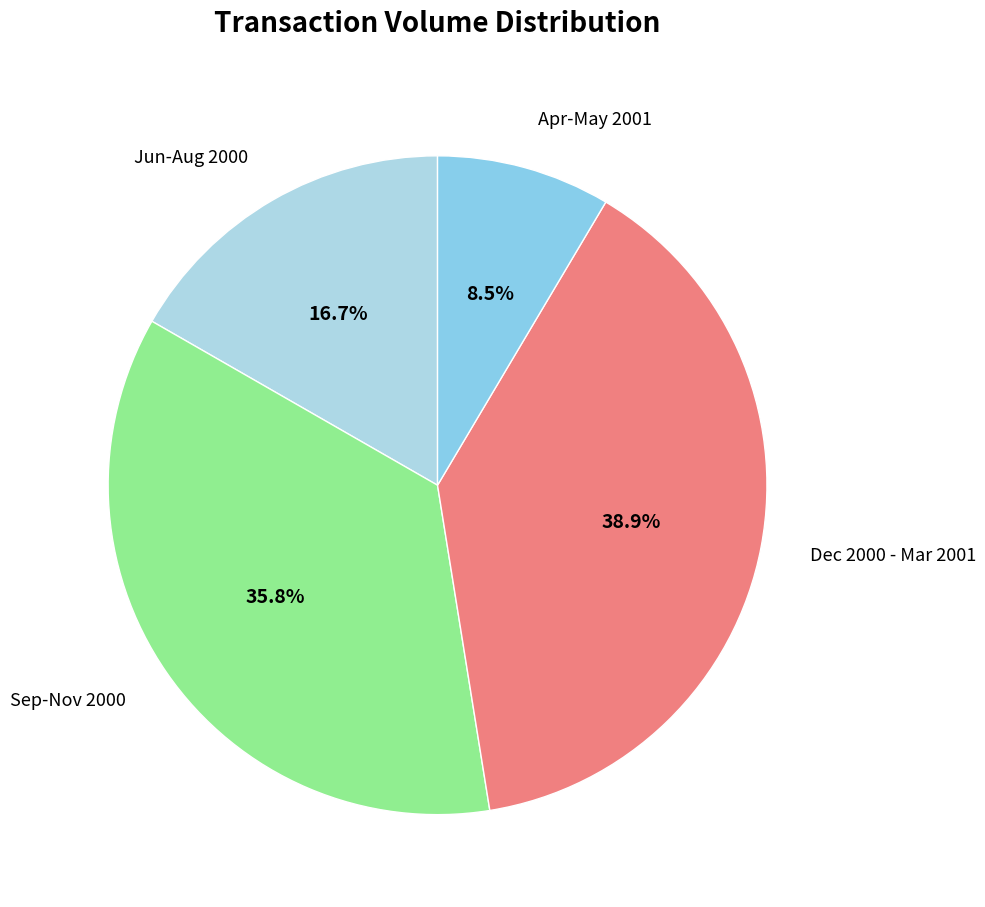

How many segments does this pie chart have?

4